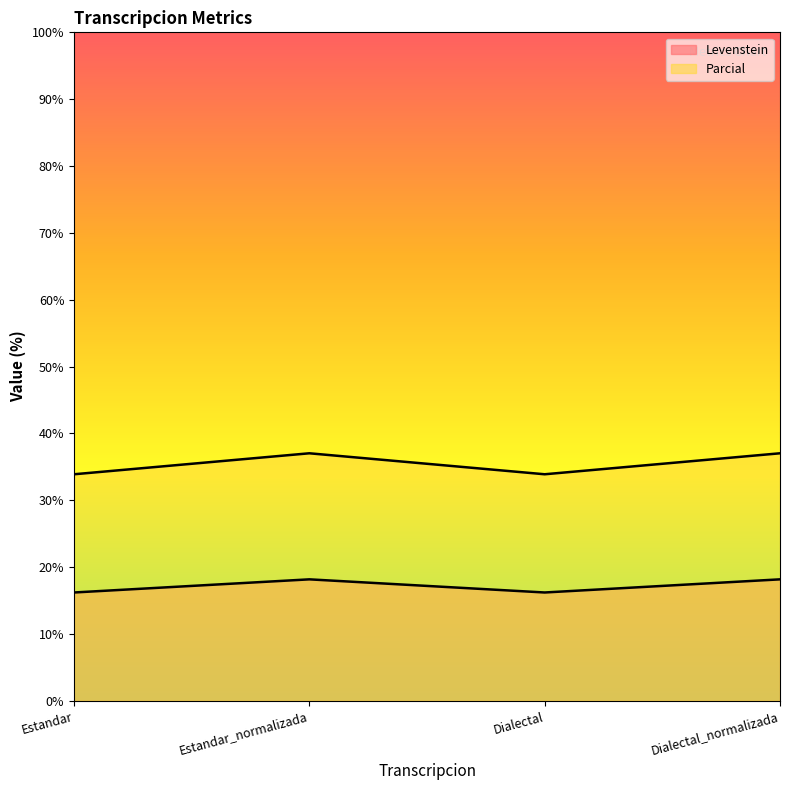

What is the average value of the Levenstein series?

17.2